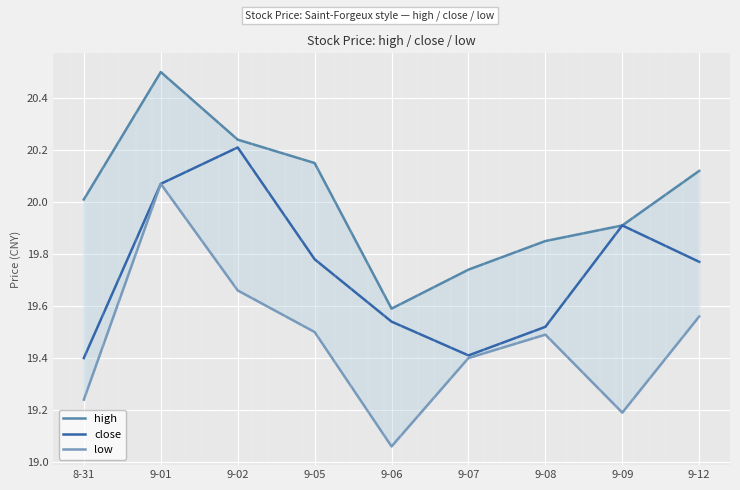

What is the total value across all series at 9-12?

59.5